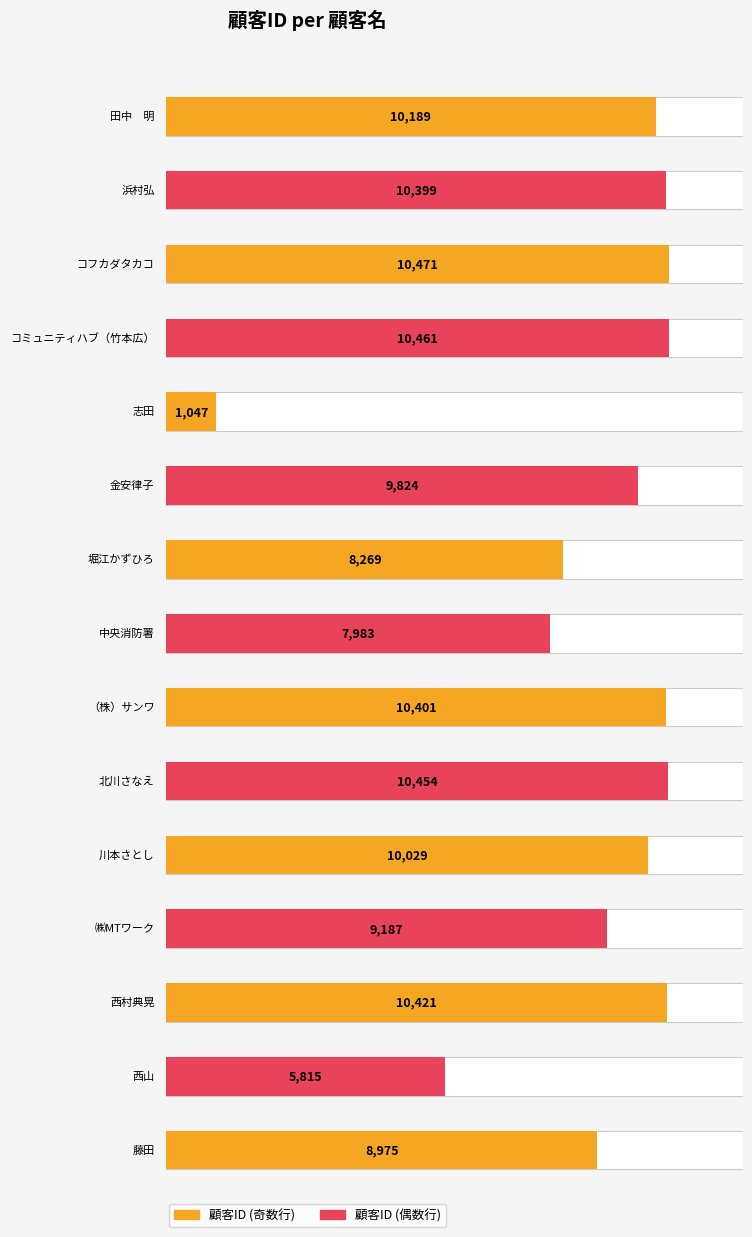

What position from the left is 藤田?

15